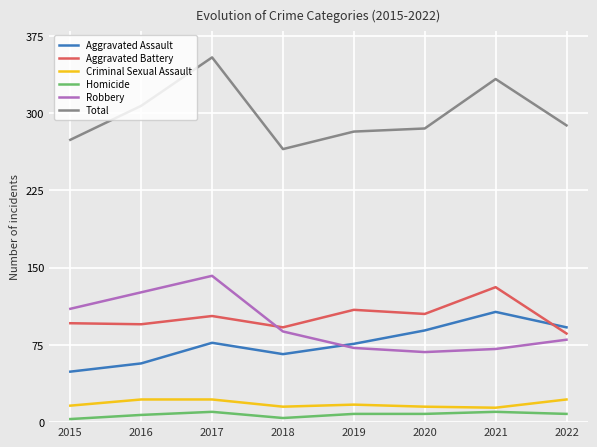

What is the sum of all Robbery values?

757